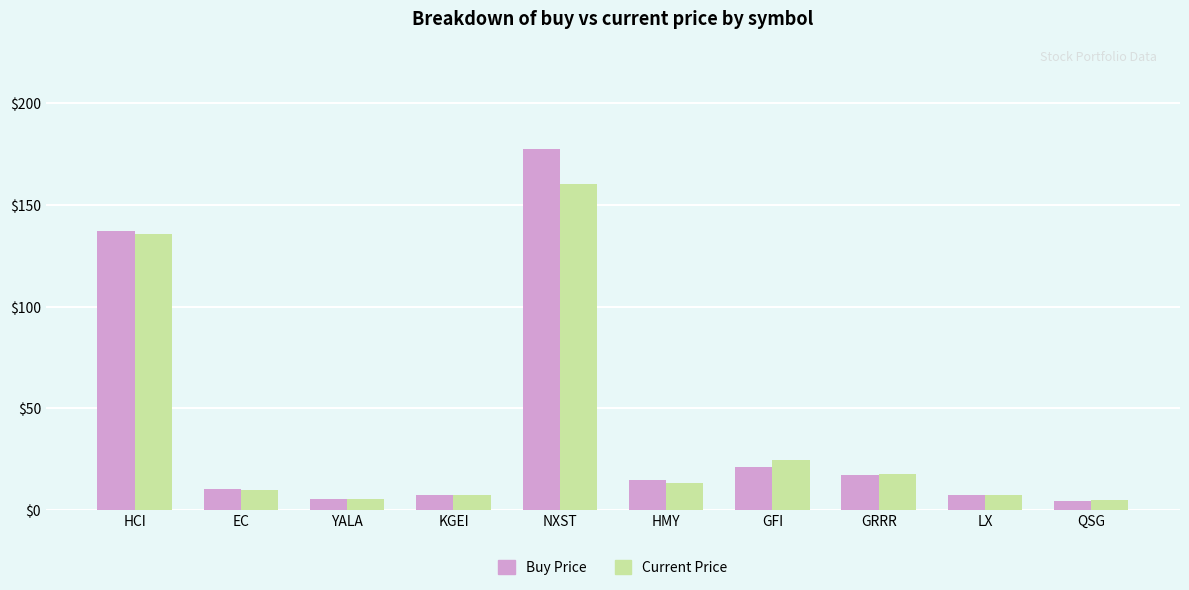

At how many categories does at least one series exceed 85?

2